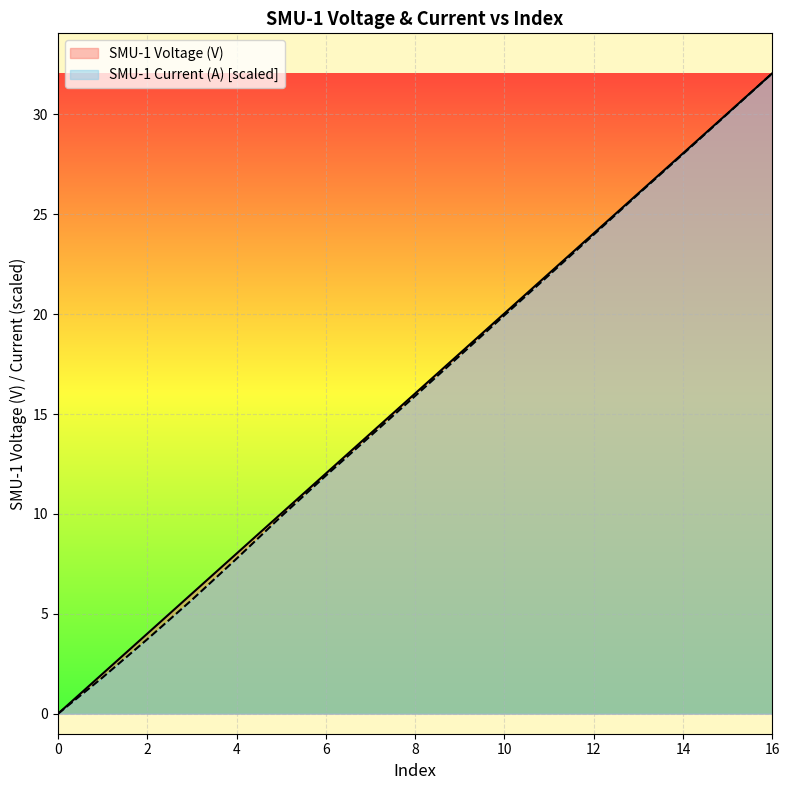

What is the value of the SMU-1 Voltage (V) point at the 12th from the left?

22.0